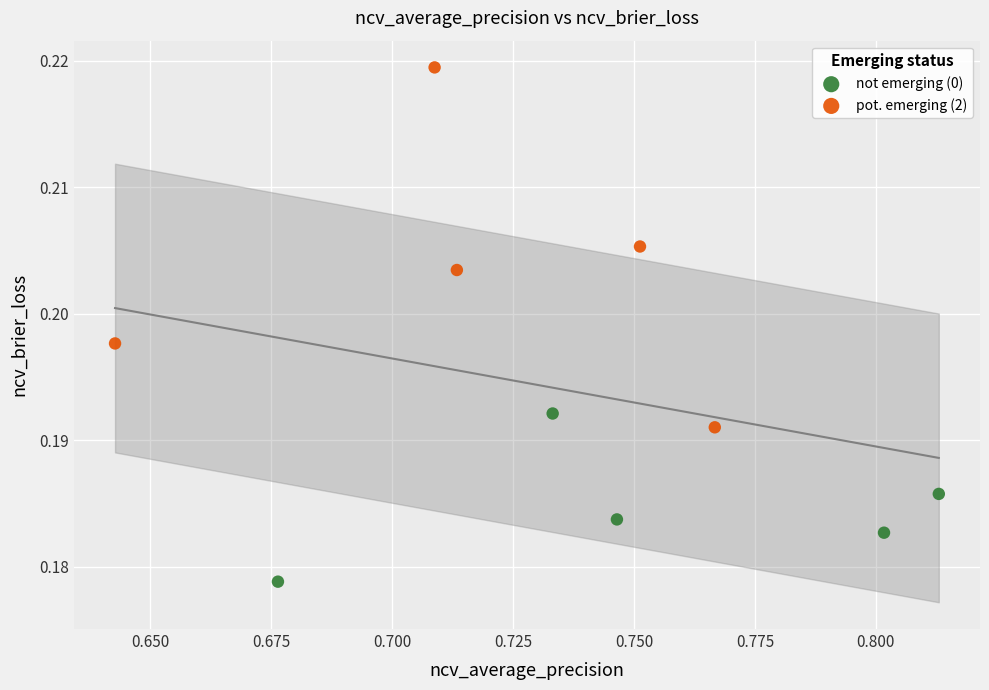

Which series reaches the minimum Y coordinate?

not emerging (0)